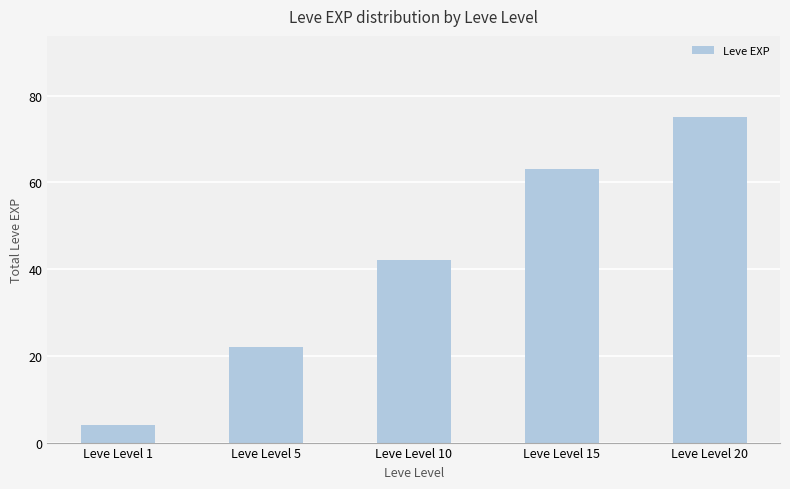

How many values are between 22 and 63?

3